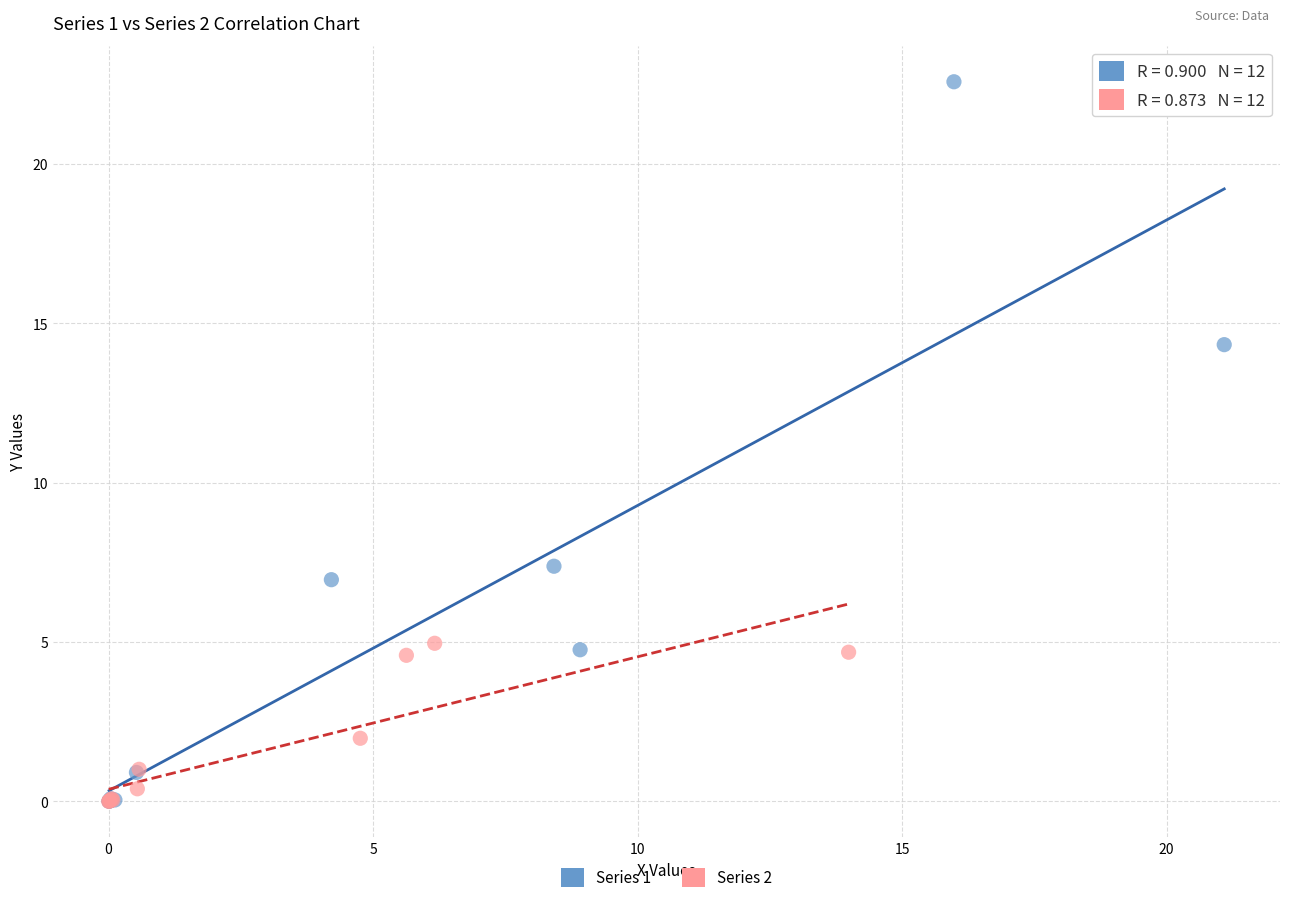

Which series reaches the maximum Y coordinate?

Series 1